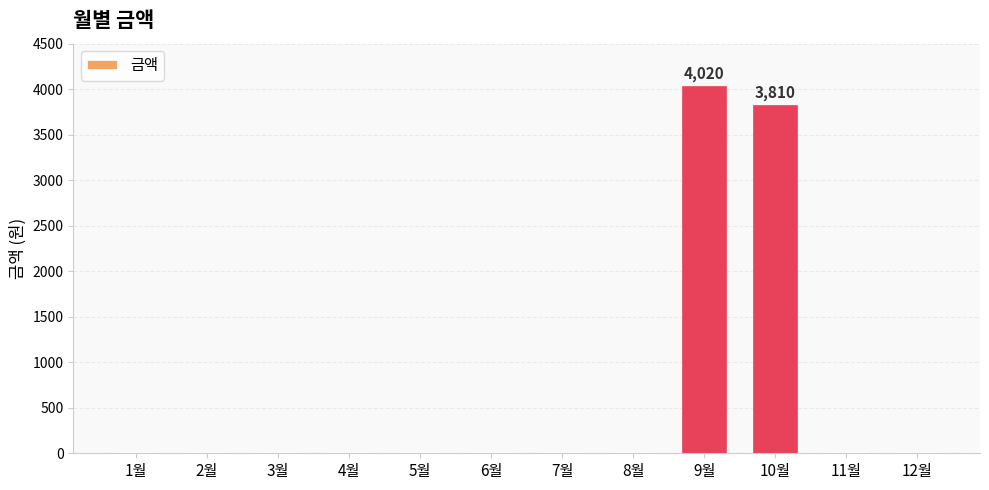

The chart shows a value of 0 at 8월. True or false?

True